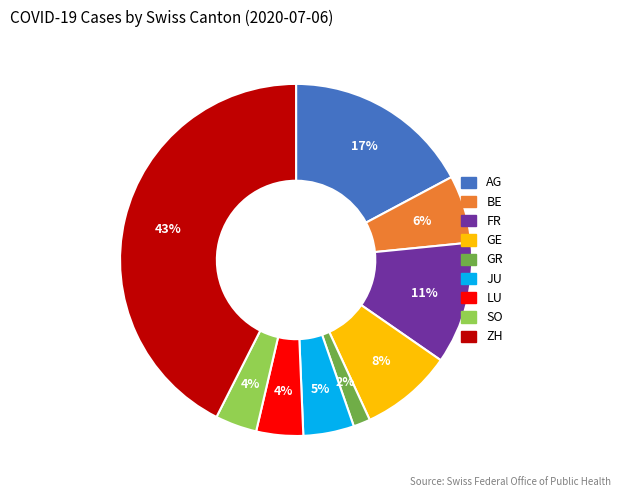

Which category has the biggest portion of the pie?

ZH